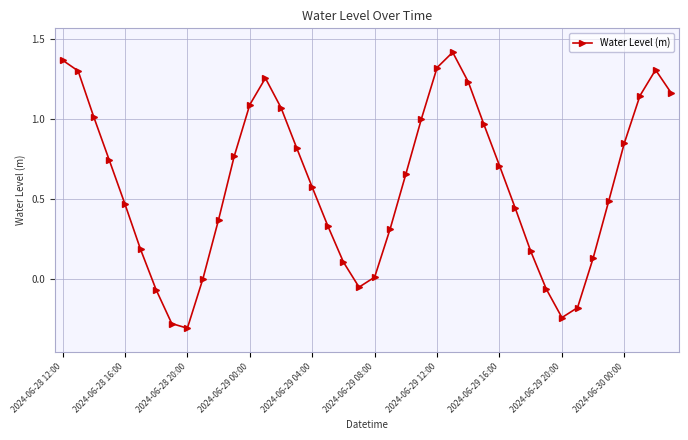

How many interior local valleys (lower than both neighbors) does the data have?

3